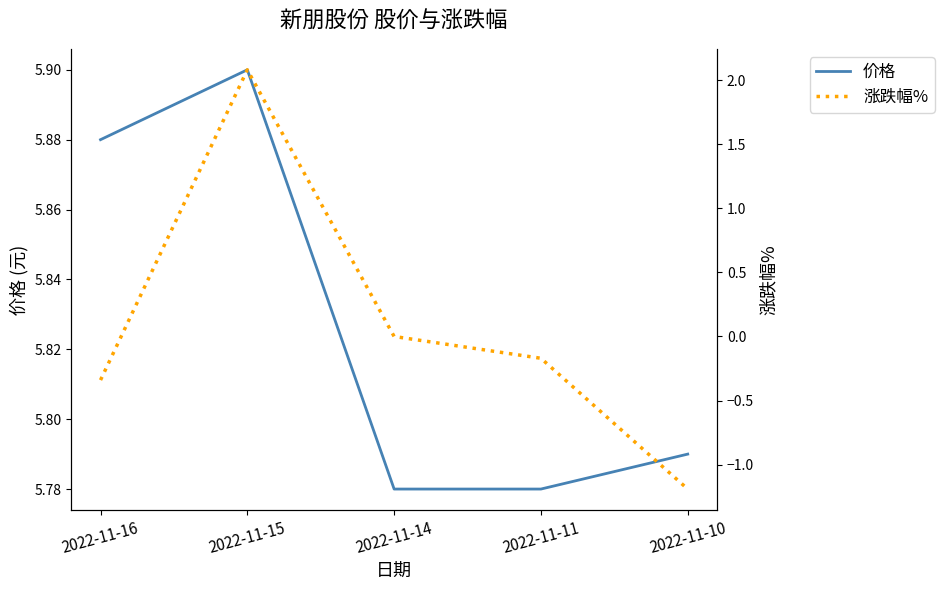

True or false: 涨跌幅% and 价格 intersect in this chart.

False